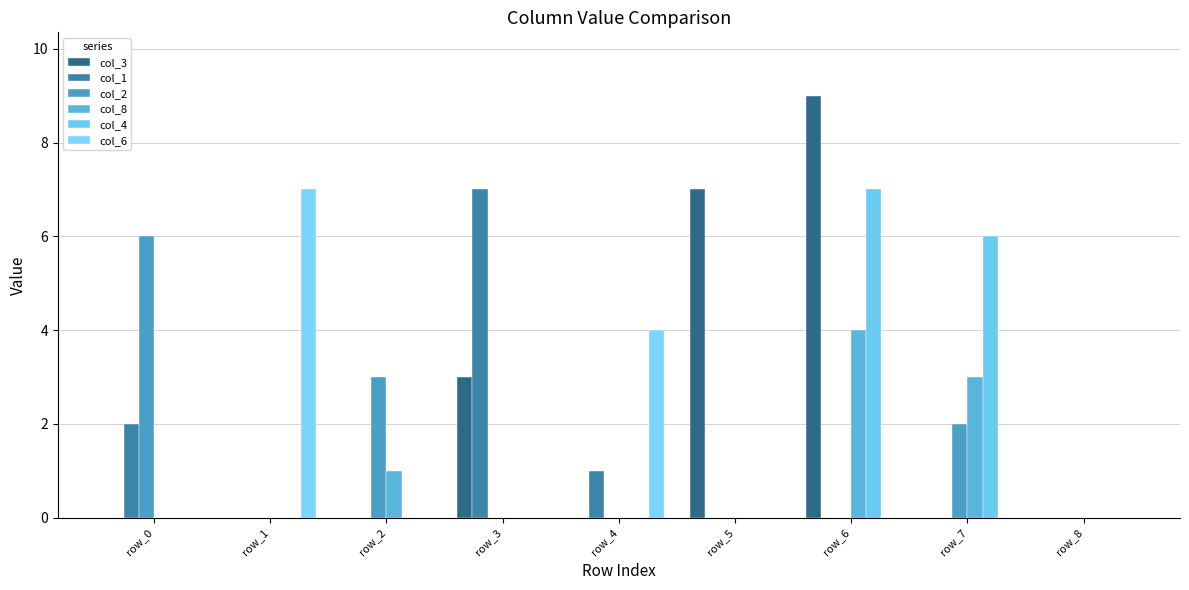

Which series changed the most between row_5 and row_8?

col_3